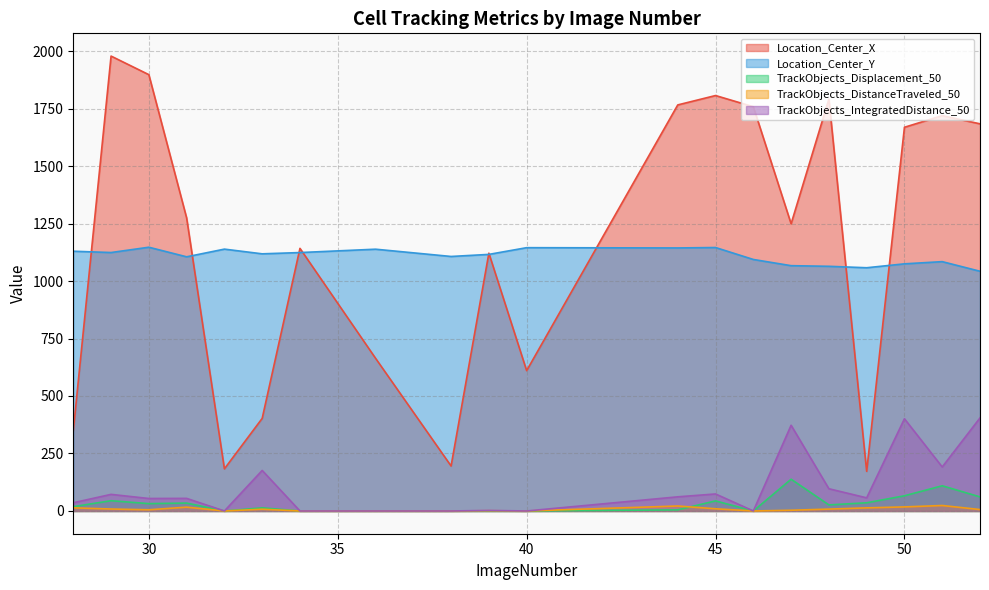

The value of TrackObjects_DistanceTraveled_50 at 38 is -14.0. True or false?

False